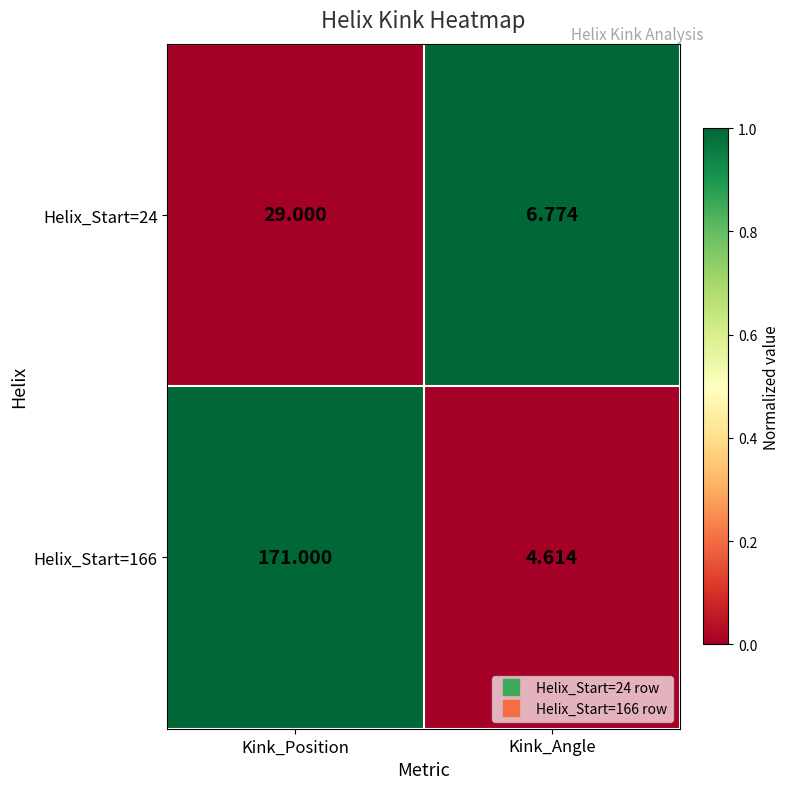

Rank the series by their maximum value, from highest to lowest.

Helix_Start=166, Helix_Start=24